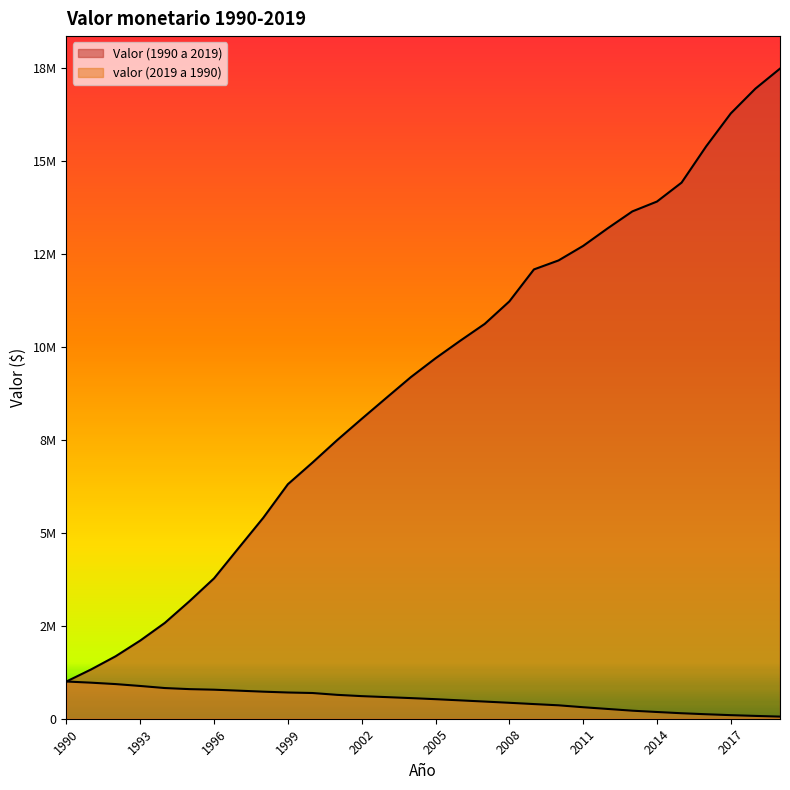

At which category is the sum across all series the highest?

2019